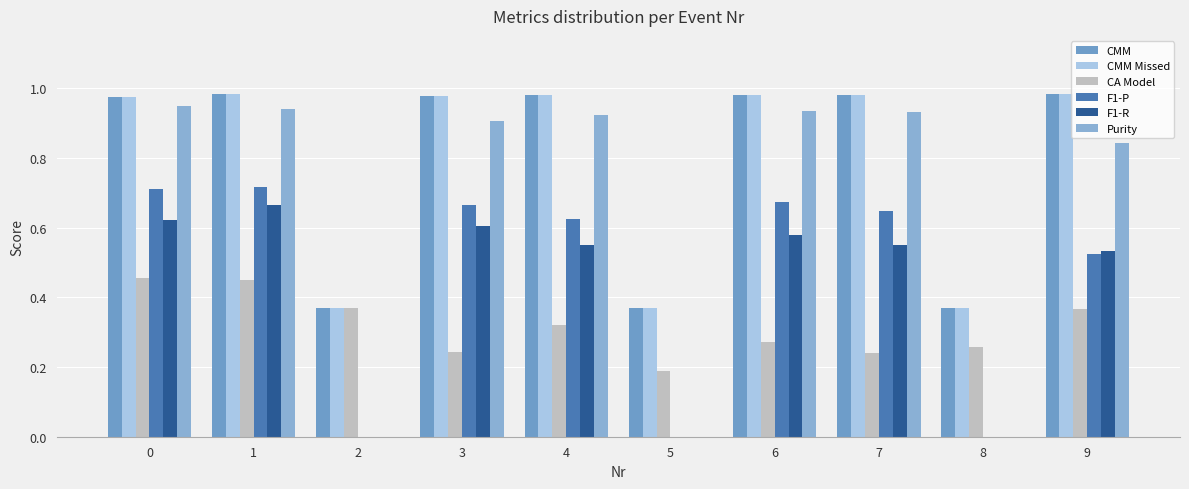

Does the chart contain stacked bars?

No